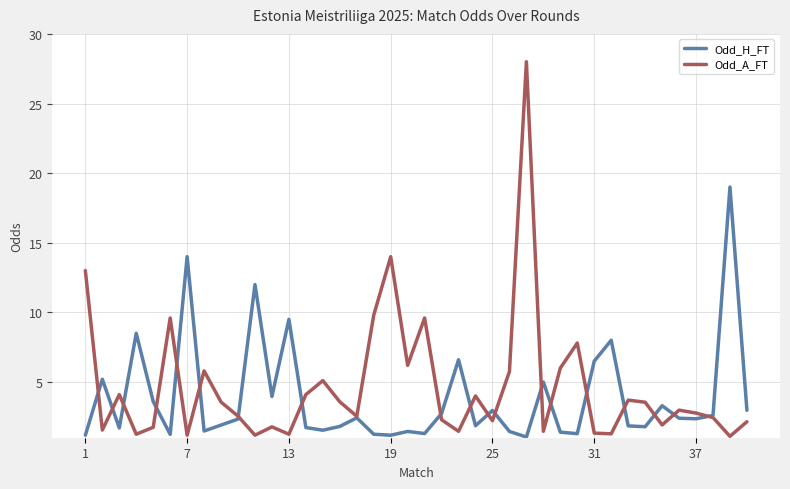

What is the sum of all Odd_H_FT values?

154.4